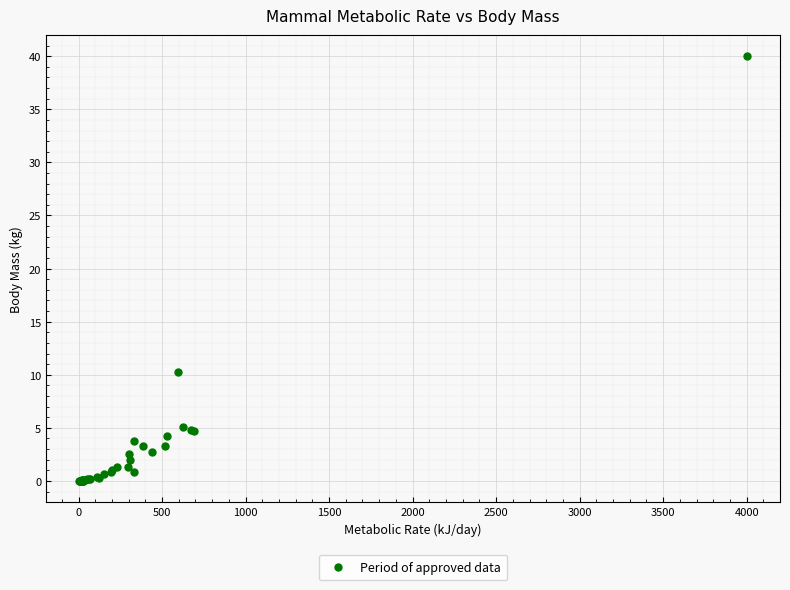

What Y value in the scatter plot is closest to 20?

10.3